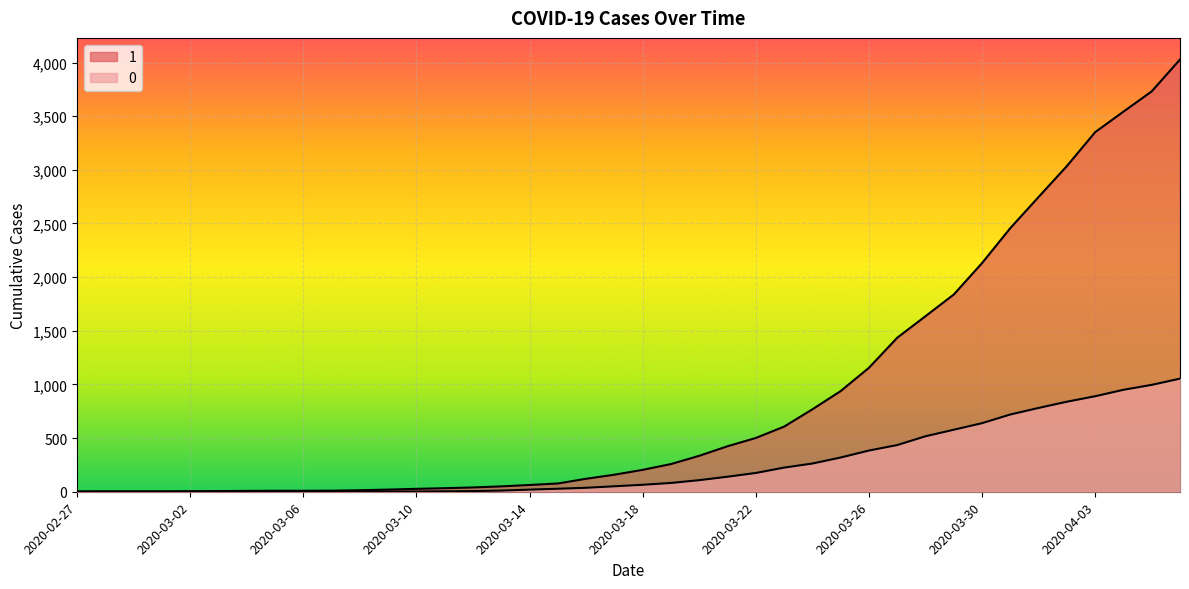

Reading right to left, extract all data points from this chart.

1: 4028	3731	3542	3351	3035	2747	2457	2131	1838	1636	1435	1155	938	768	607	501	424	335	258	204	159	121	77	63	50	40	33	27	20	14	10	9	9	8	6	5	4	4	4	3
0: 1054	996	950	890	839	781	720	639	578	517	435	384	319	263	225	175	140	108	82	65	51	37	28	20	11	6	4	2	2	2	1	0	0	0	0	0	0	0	0	0